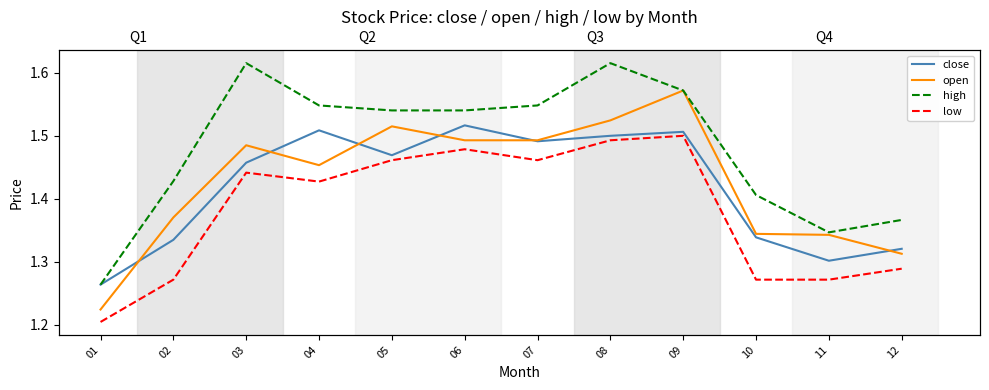

At 03, list the series in order from smallest to largest.

low, close, open, high